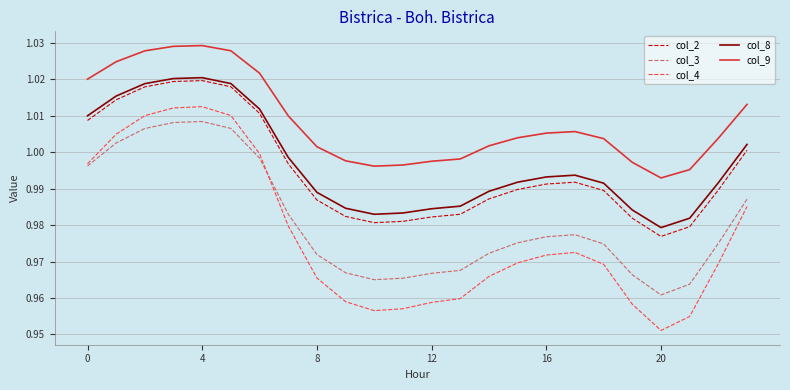

Which series has the widest spread of values?

col_4